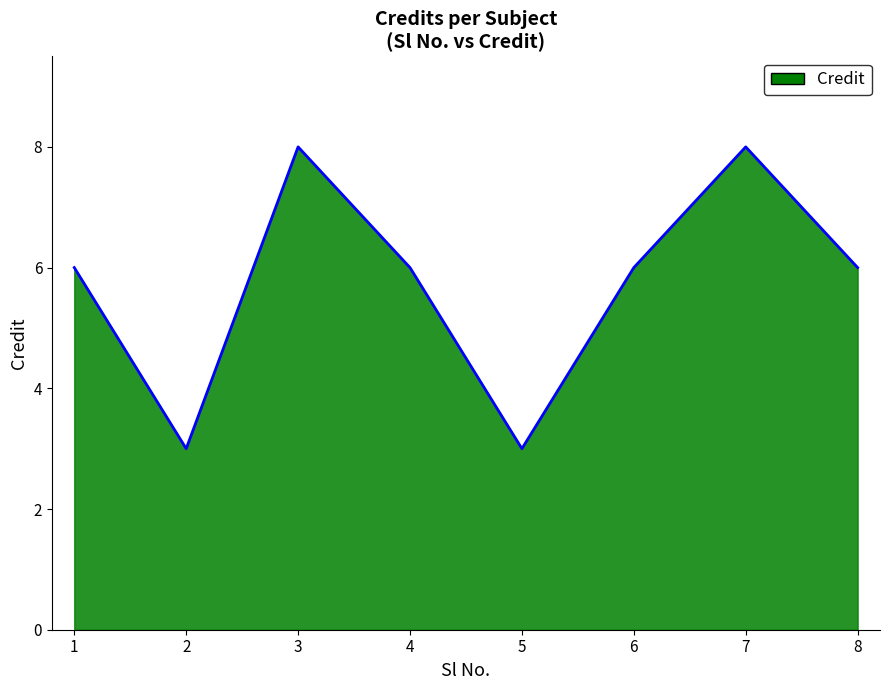

Count the number of categories in the chart.

8